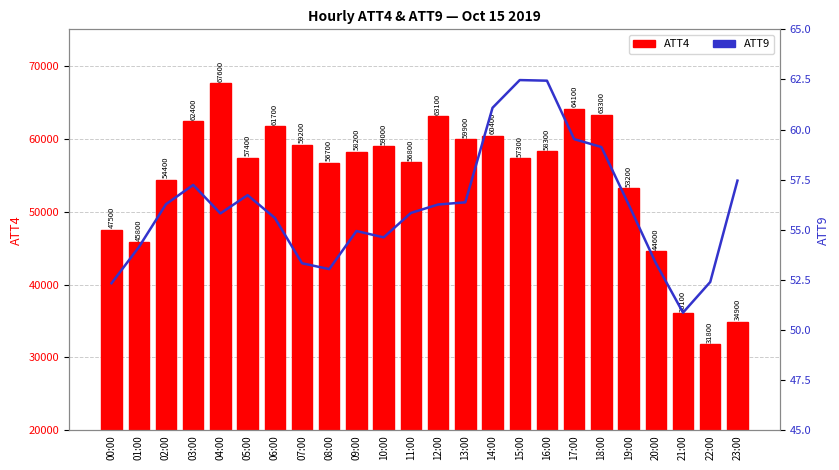

Is it true that ATT9 equals 56.3 at 12:00?

True